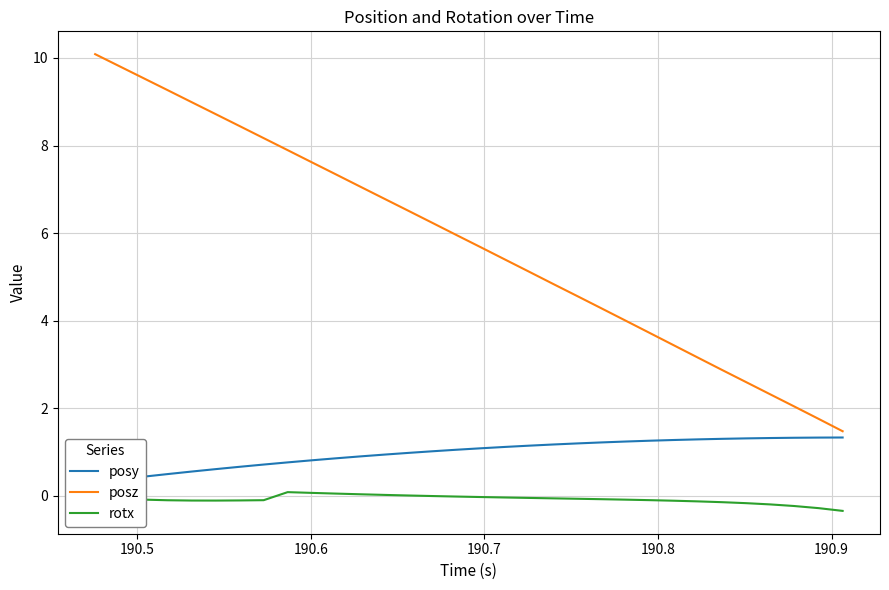

True or false: posz and rotx cross at least once.

False